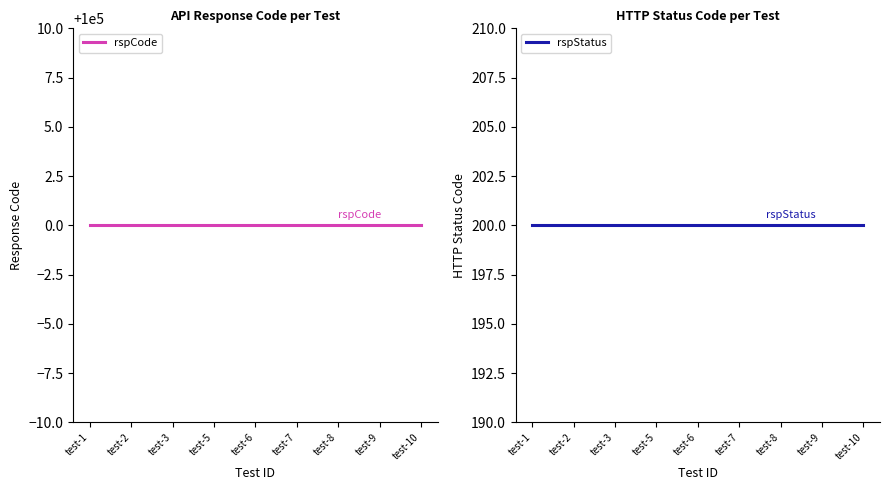

True or false: rspCode has more than 0 points higher than both neighbors.

False